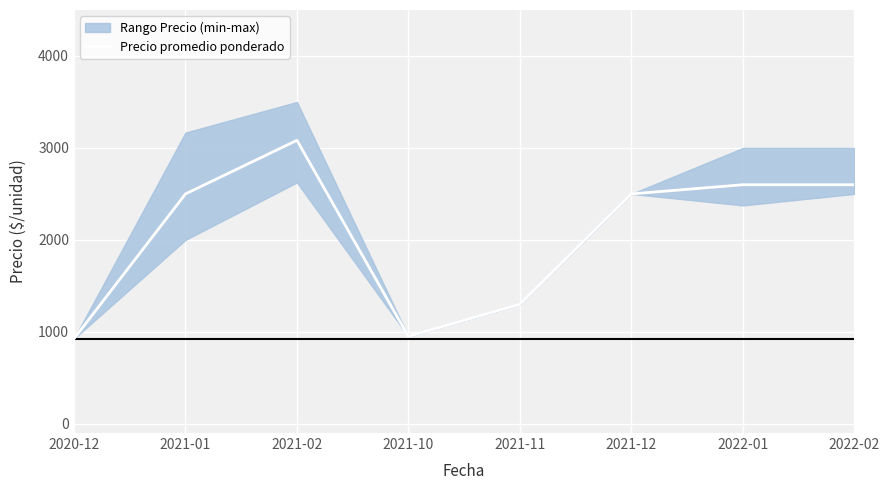

Where is the first local minimum?

2021-10